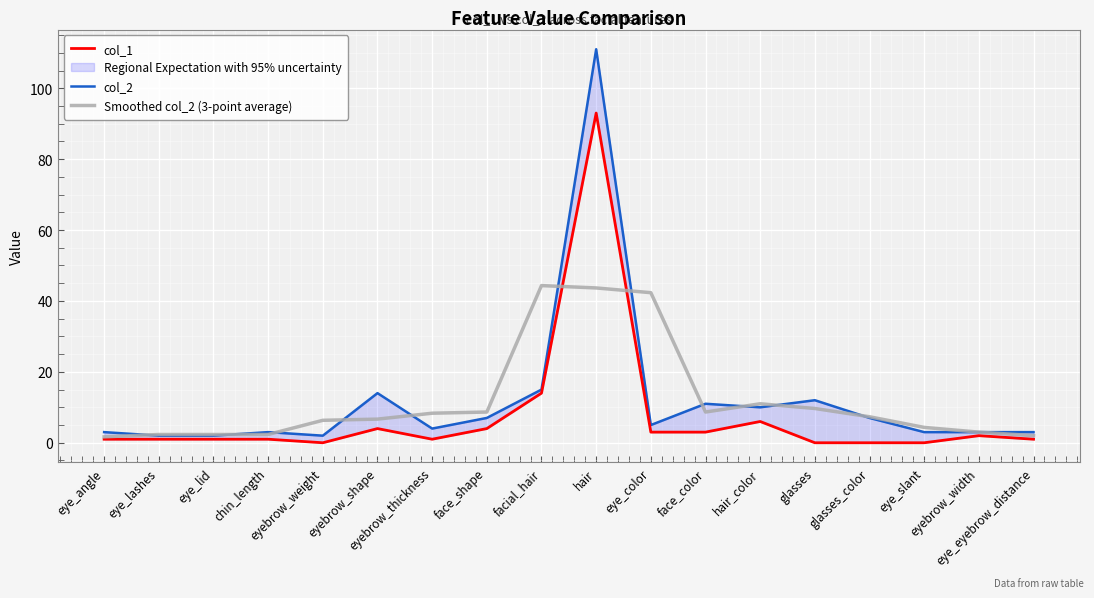

At which label is col_1 closest to 46?

facial_hair